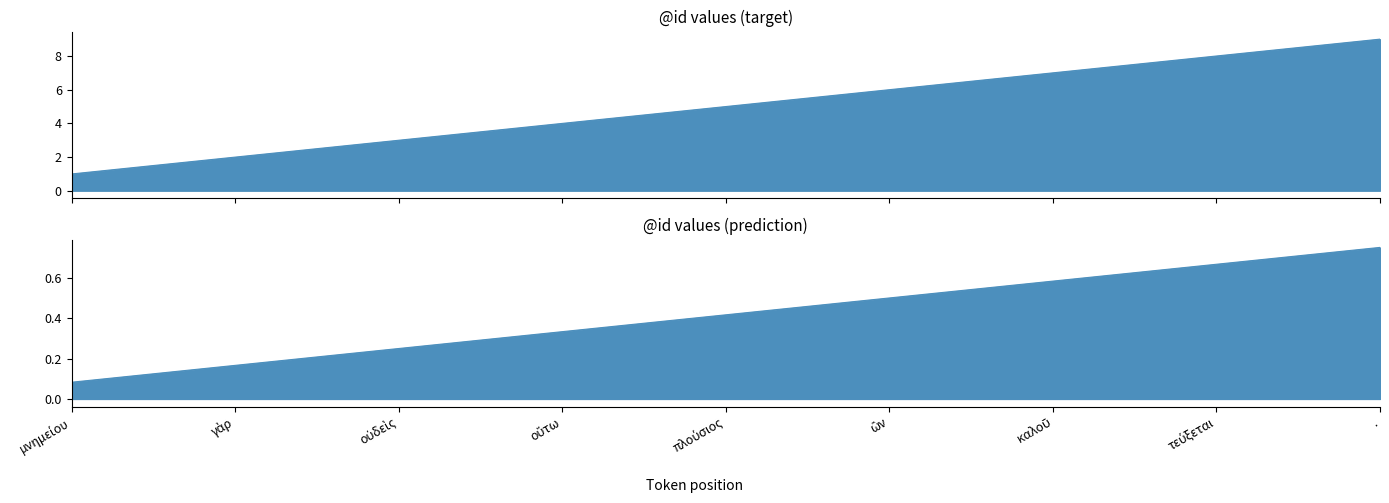

What is the label of the 4th point from the left?

οὕτω